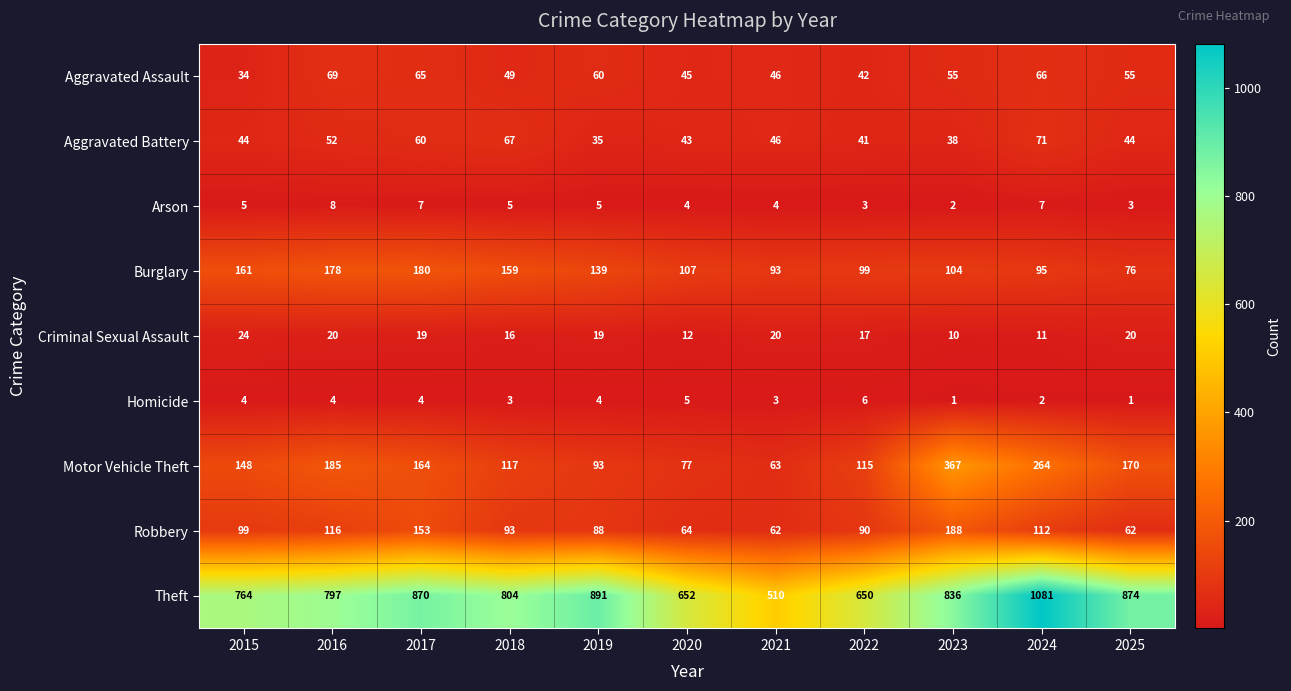

What is the difference between the highest and lowest values at 2019?

887